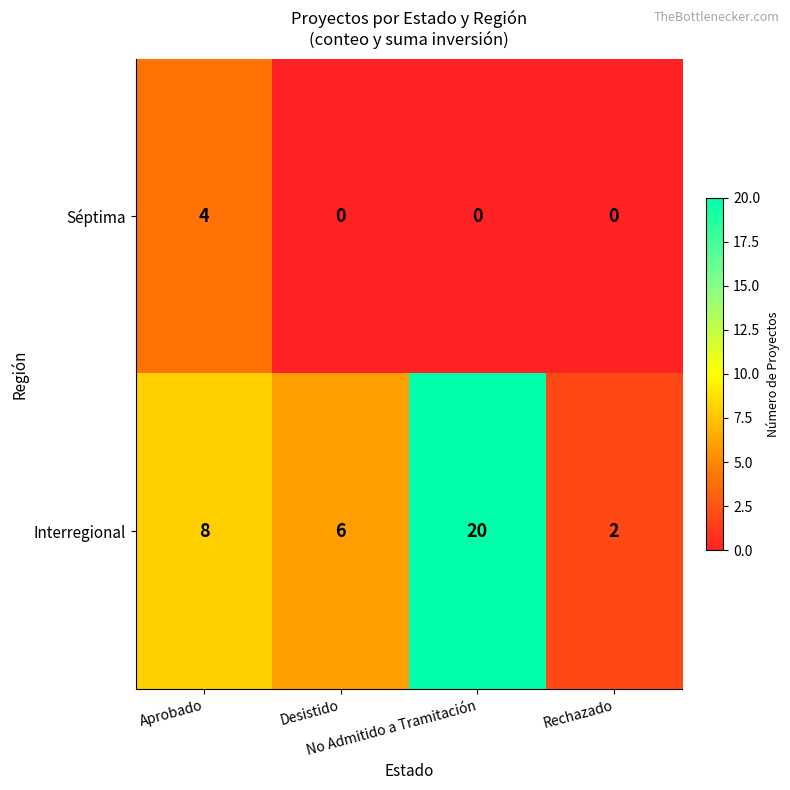

List the series in order of their peak value, highest first.

Interregional, Séptima